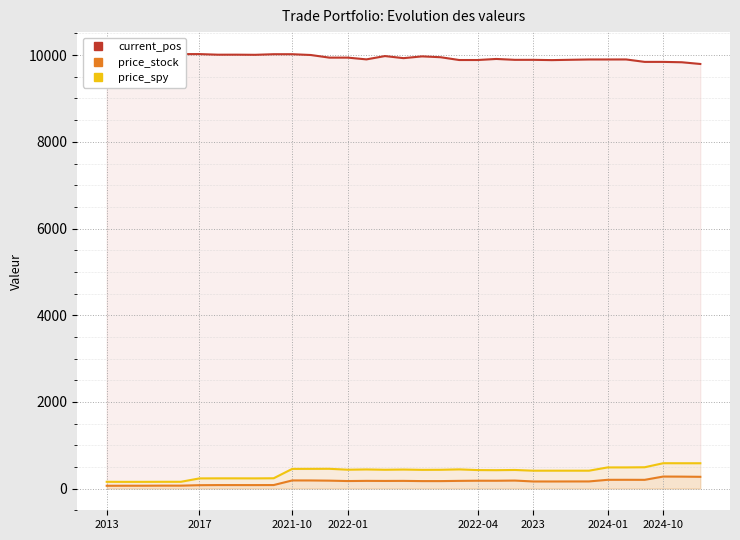

What are all the series names shown in the legend?

current_pos, price_stock, price_spy